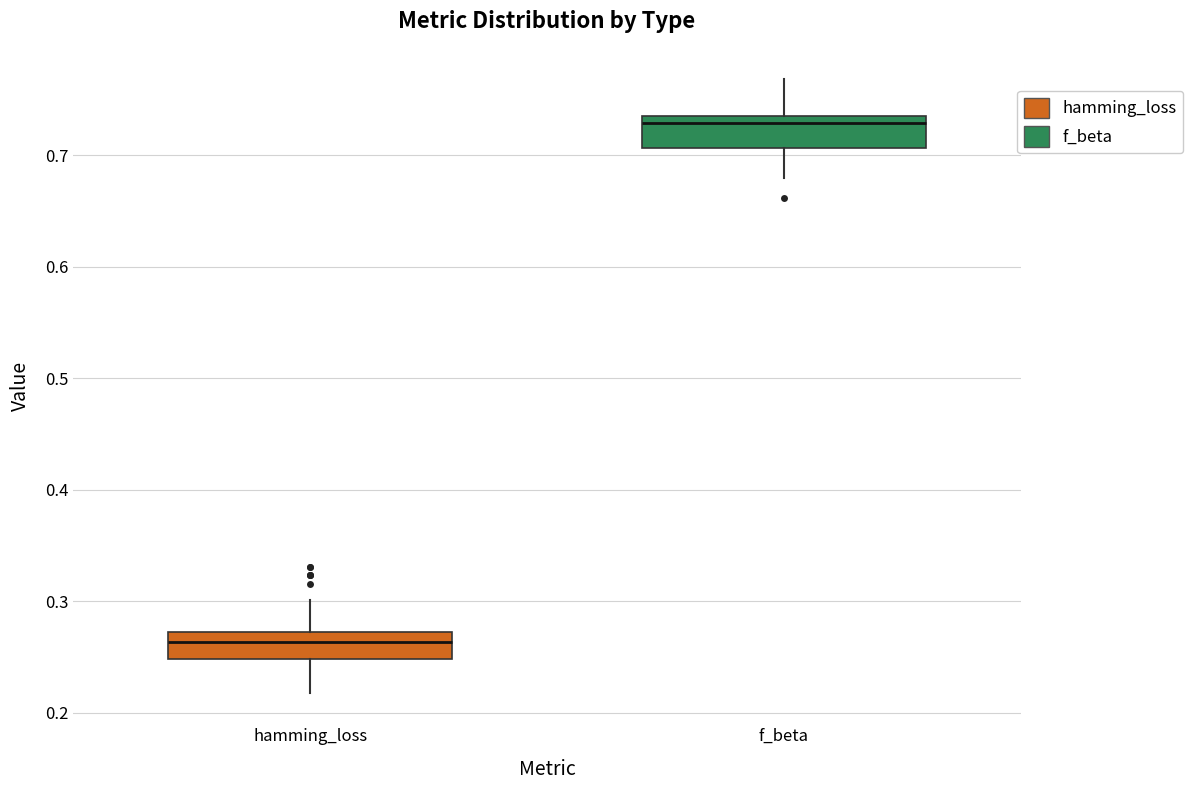

Reading left to right, read every box against the y-axis: the position of its median line, the range the box covers, and the ends of its whiskers. The values are not printed on the chart, so give them approximately, as read against the axis.

hamming_loss: median 0.26, box 0.25 to 0.27, whiskers 0.22 to 0.30
f_beta: median 0.73, box 0.71 to 0.74, whiskers 0.68 to 0.77